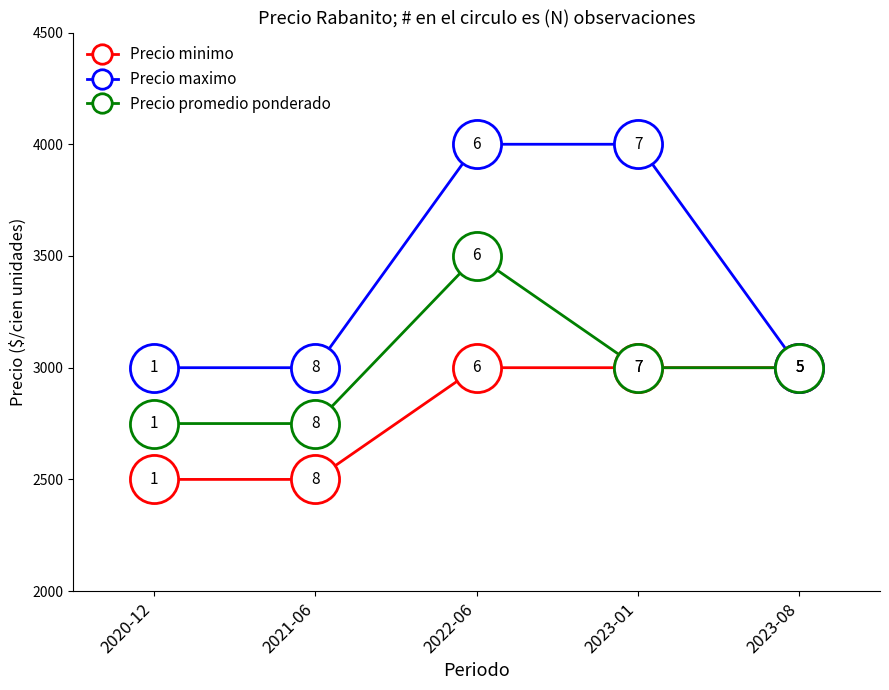

Which series changed the most between 2020-12 and 2022-06?

Precio maximo